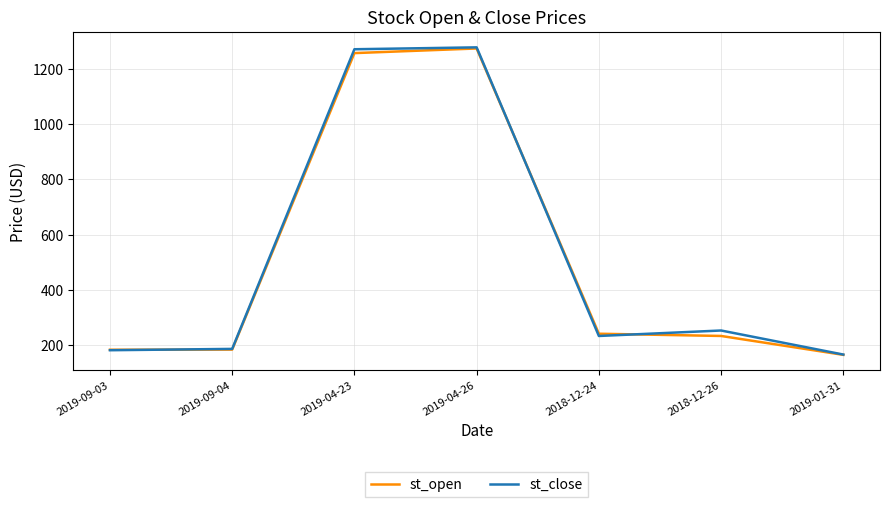

What is the difference between the highest and lowest values at 2019-04-26?

4.0